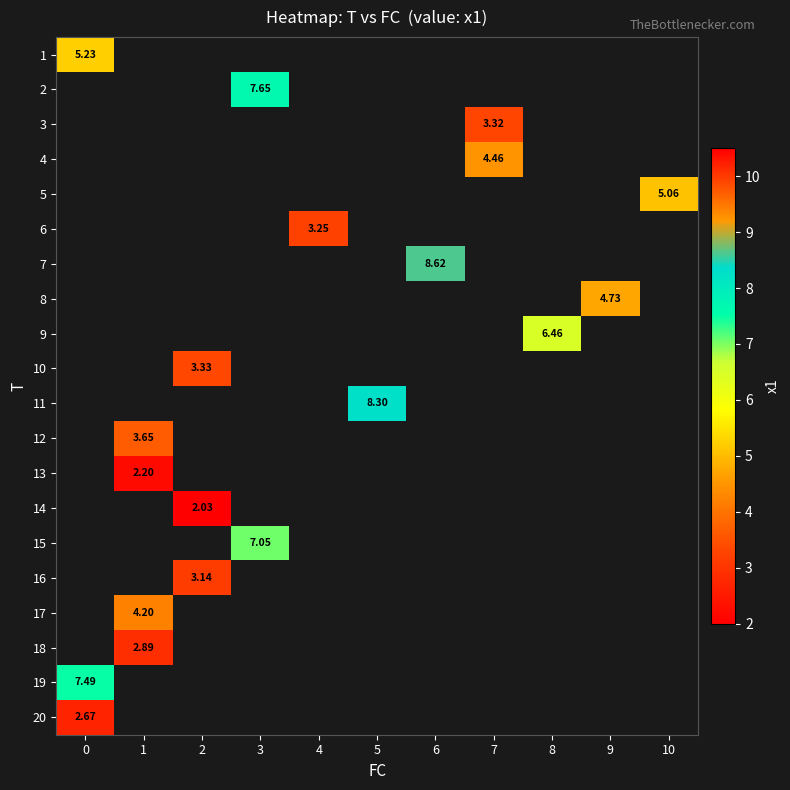

What is the smallest value displayed?

2.0